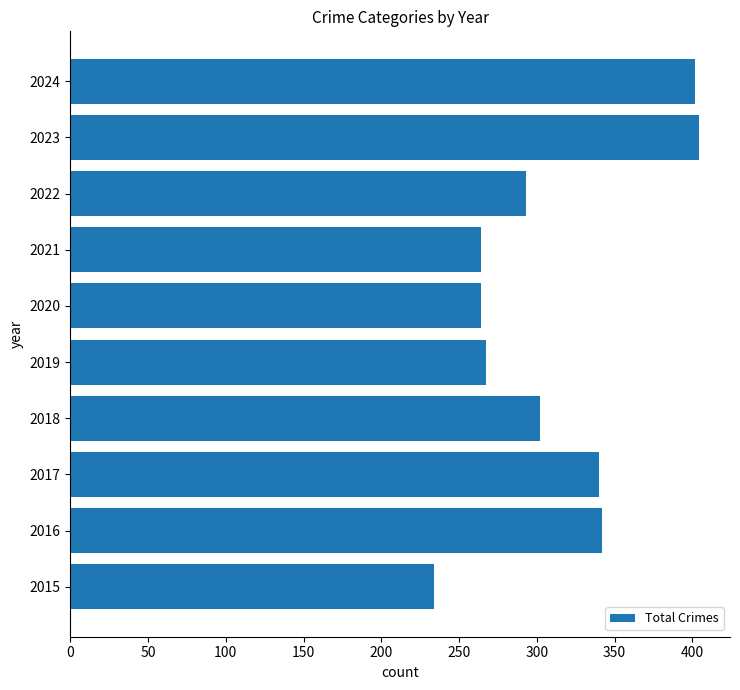

Reading top to bottom, list all the values displayed in this chart.

2024=402	2023=404	2022=293	2021=264	2020=264	2019=267	2018=302	2017=340	2016=342	2015=234